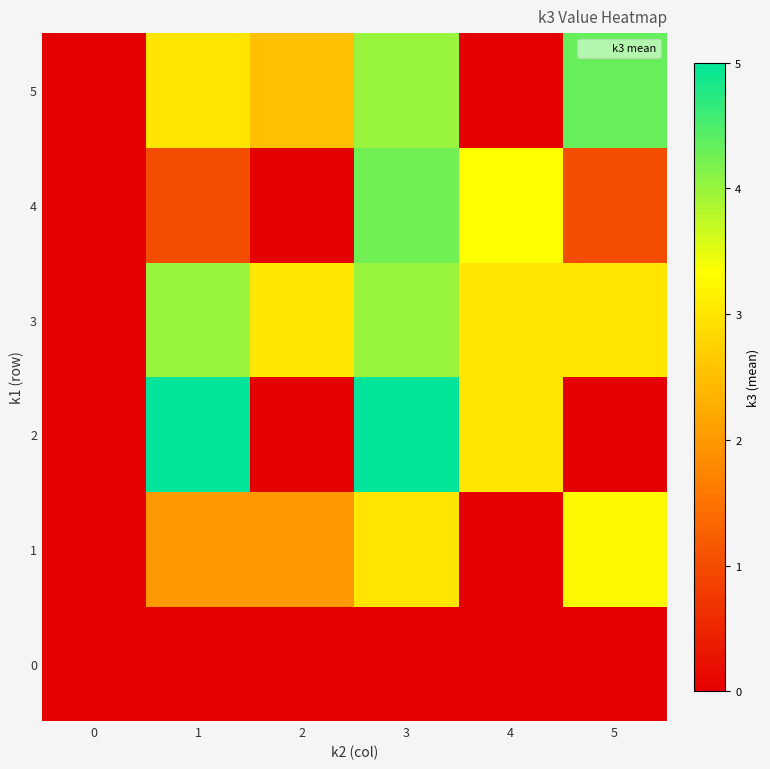

Reading right to left, what are all the values shown in this chart?

0: 5=0.0	4=0.0	3=0.0	2=0.0	1=0.0	0=0.0
1: 5=3.2	4=0.0	3=3.0	2=2.0	1=2.0	0=0.0
2: 5=0.0	4=3.0	3=5.0	2=0.0	1=5.0	0=0.0
3: 5=3.0	4=3.0	3=4.0	2=3.0	1=4.0	0=0.0
4: 5=1.0	4=3.3	3=4.2	2=0.0	1=1.0	0=0.0
5: 5=4.3	4=0.0	3=4.0	2=2.5	1=3.0	0=0.0